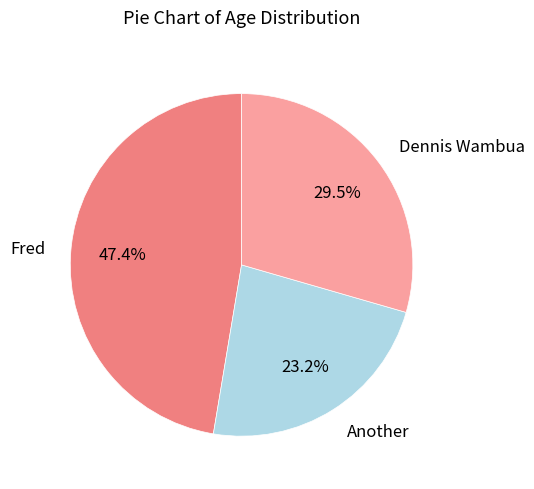

To the nearest percent, what is the average slice percentage?

33%